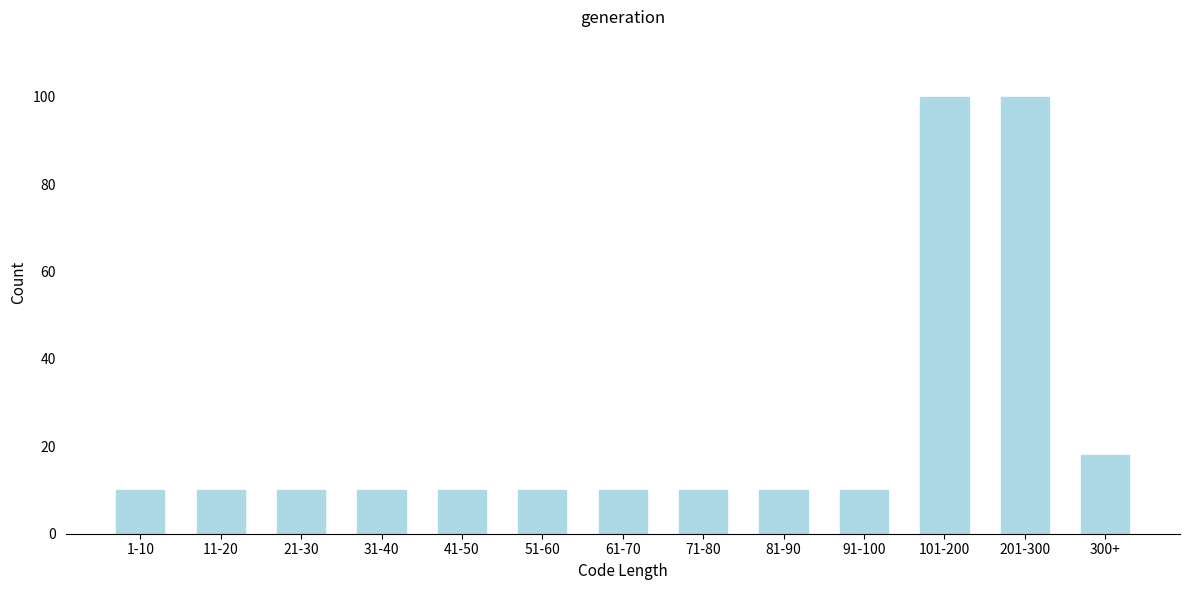

Reading left to right, what are all the values shown in this chart?

10	10	10	10	10	10	10	10	10	10	100	100	18